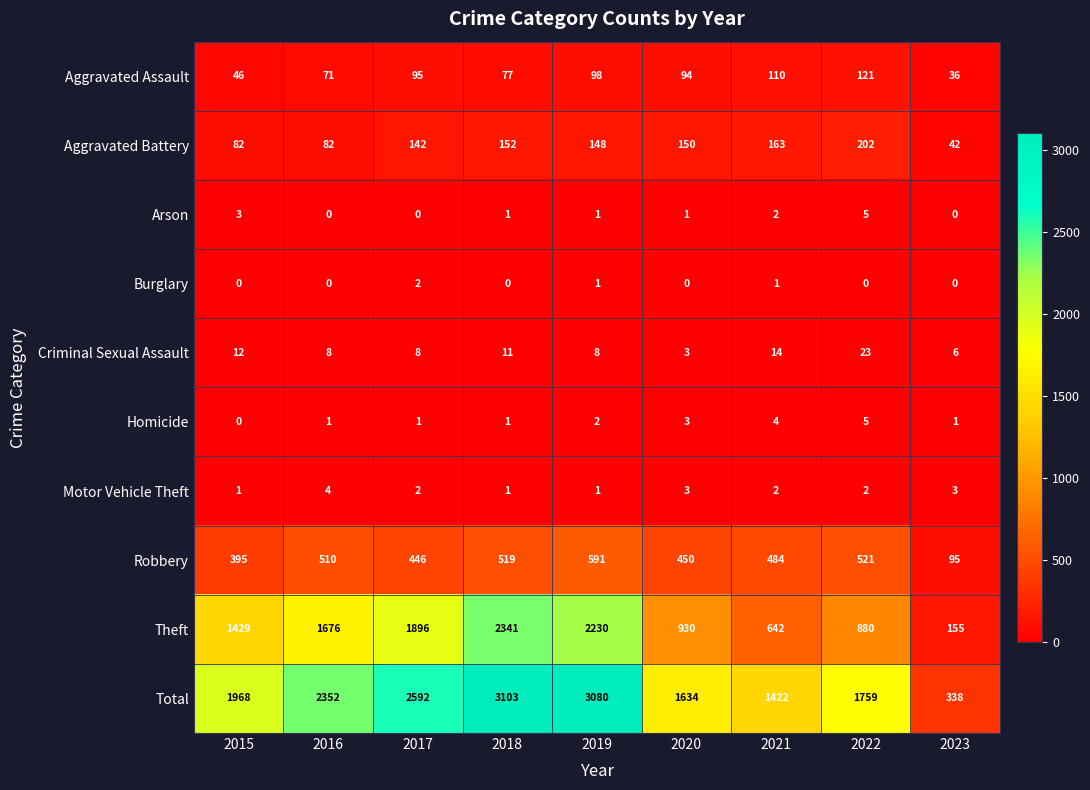

What is the greatest value displayed?

3103